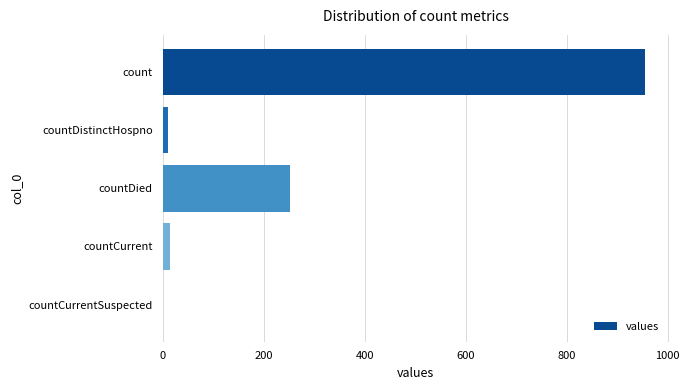

How many positive values are there?

4